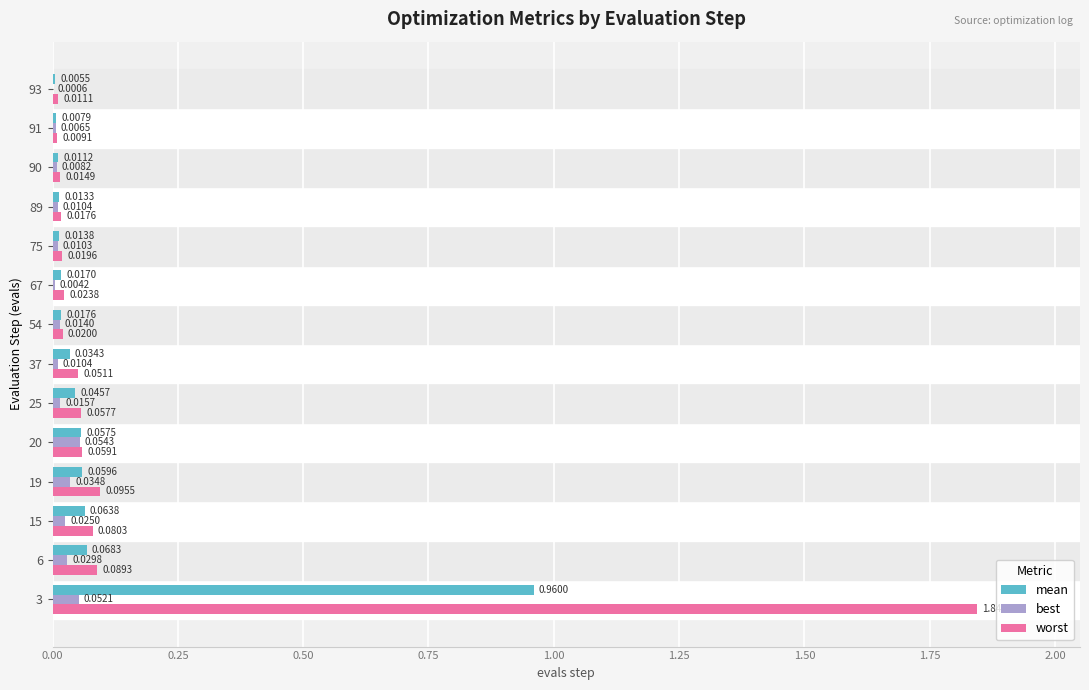

What is the sum of all worst values?

2.4